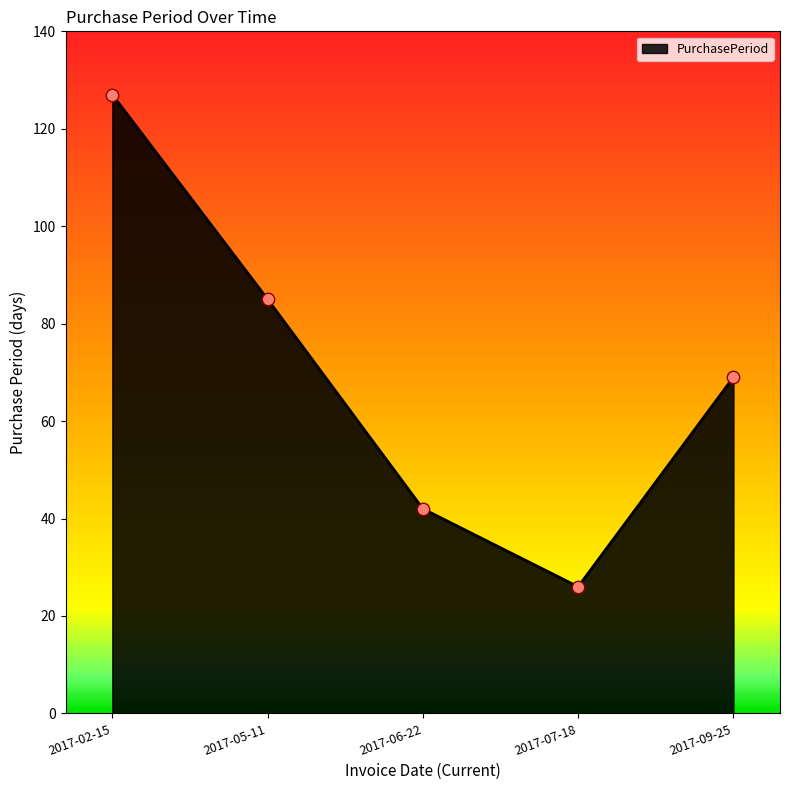

Which has a higher value, 2017-07-18 or 2017-02-15?

2017-02-15